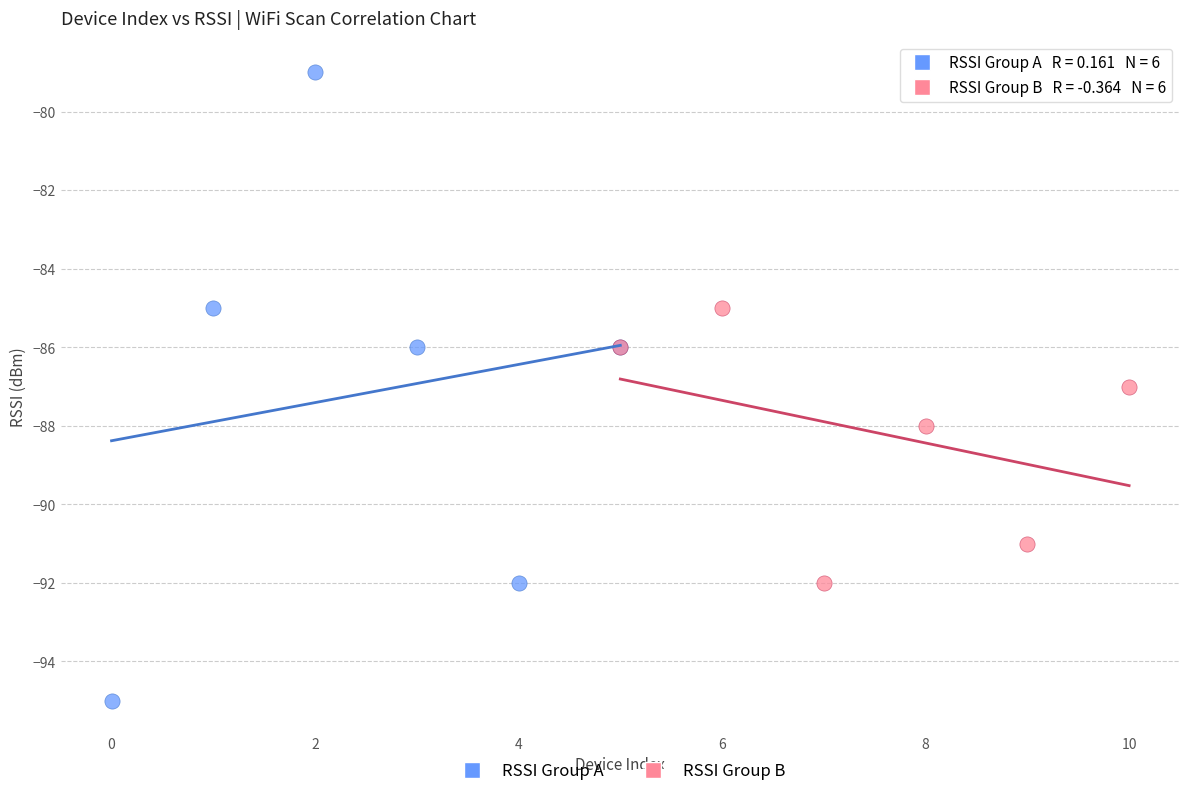

Which series has the largest Y range (max minus min)?

RSSI Group A